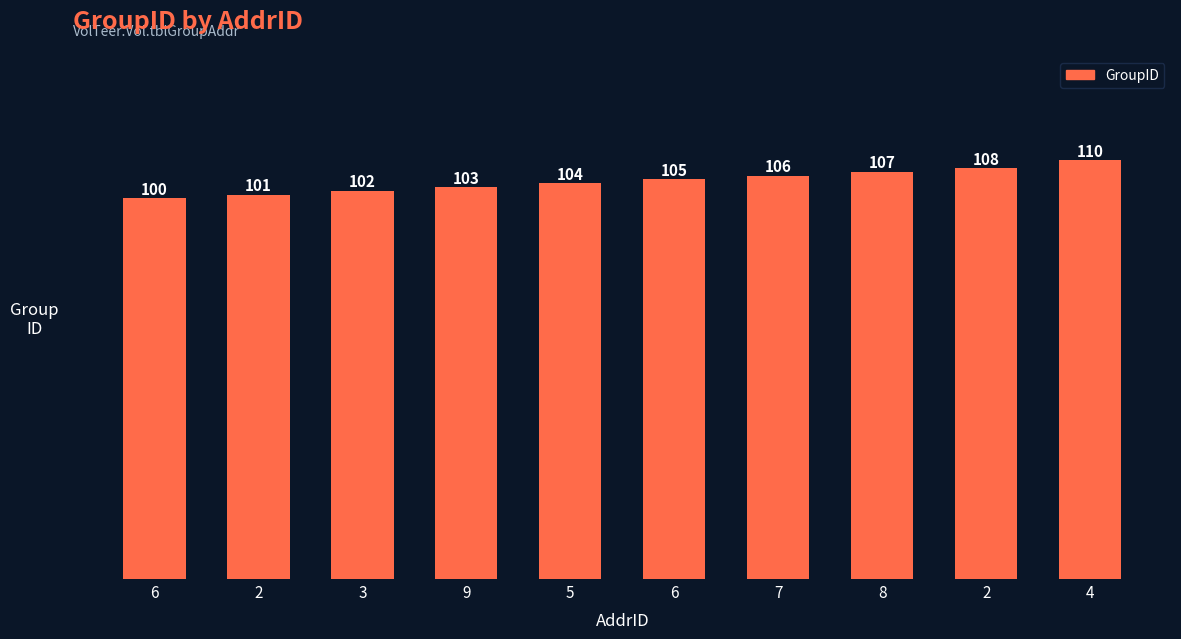

Read the value at 7, to the nearest 10.

110